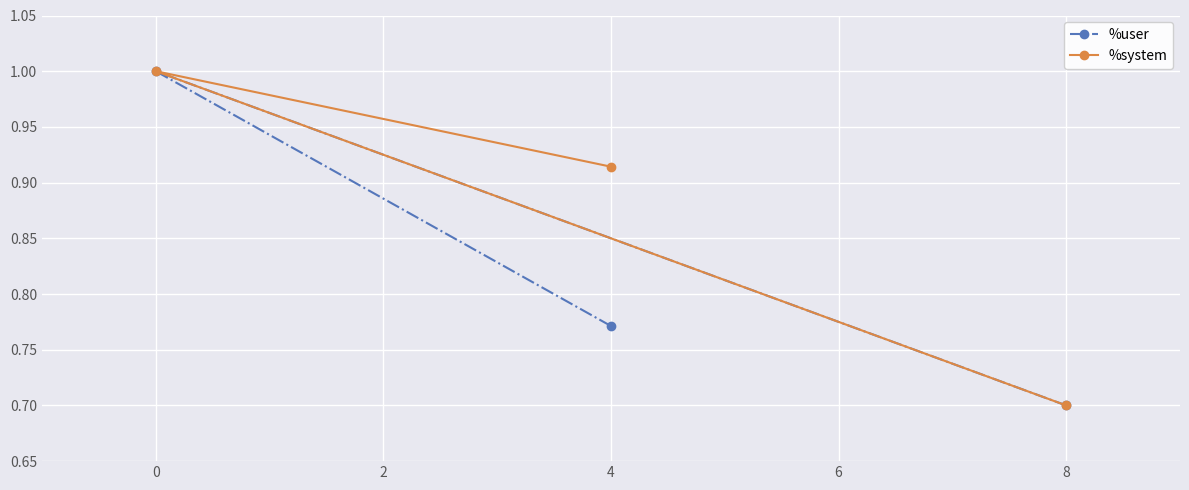

Is it true that %user equals 0.2 at 4?

False